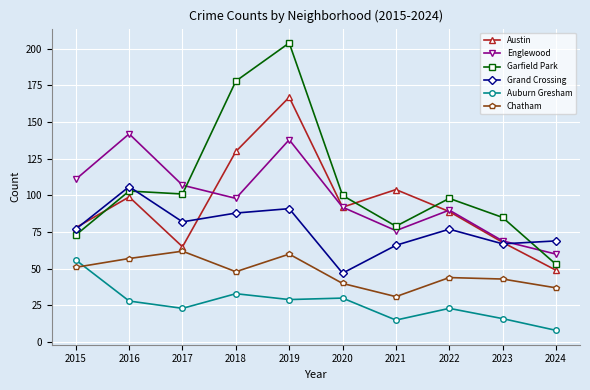

How many lines are shown in the chart?

6